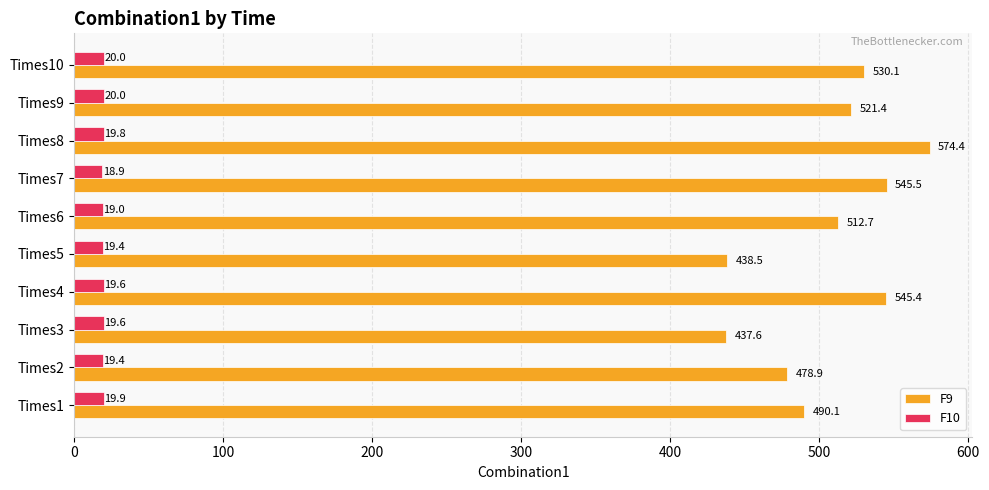

What is the average value of the F9 series?

507.5